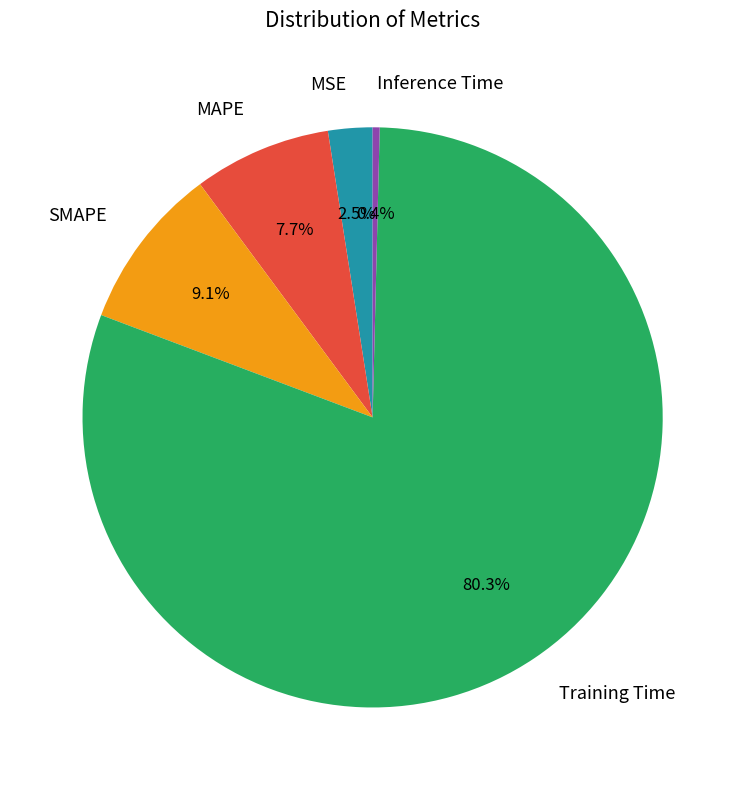

To the nearest percent, what is the difference between the largest and smallest slice percentages?

80%